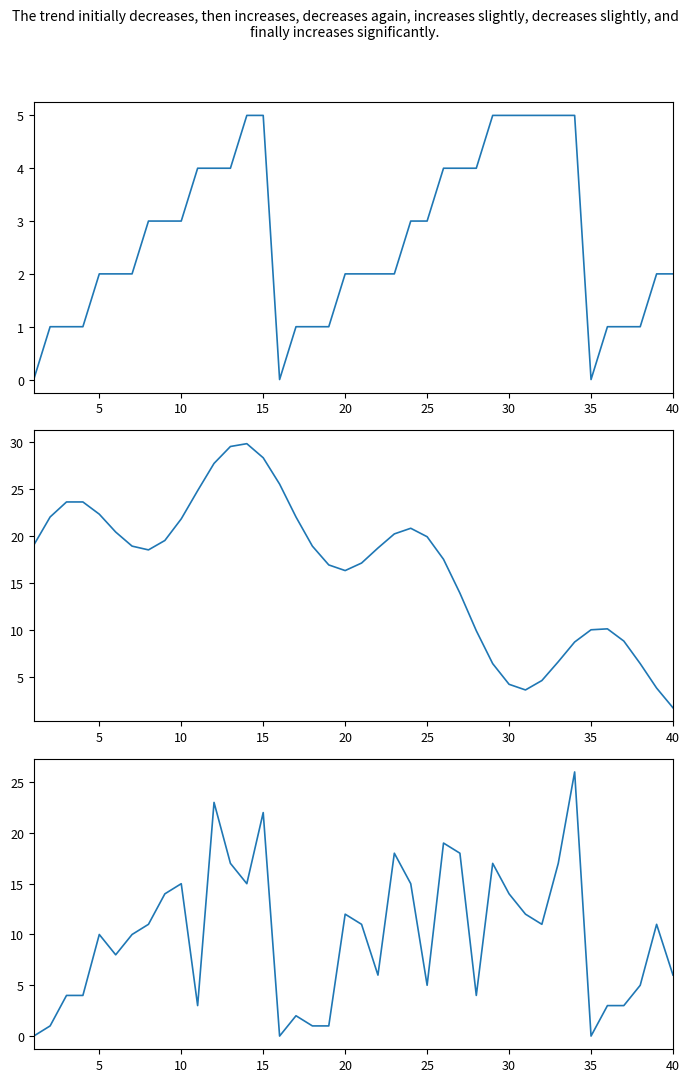

True or false: Temperatura has more than 0 points higher than both neighbors.

True